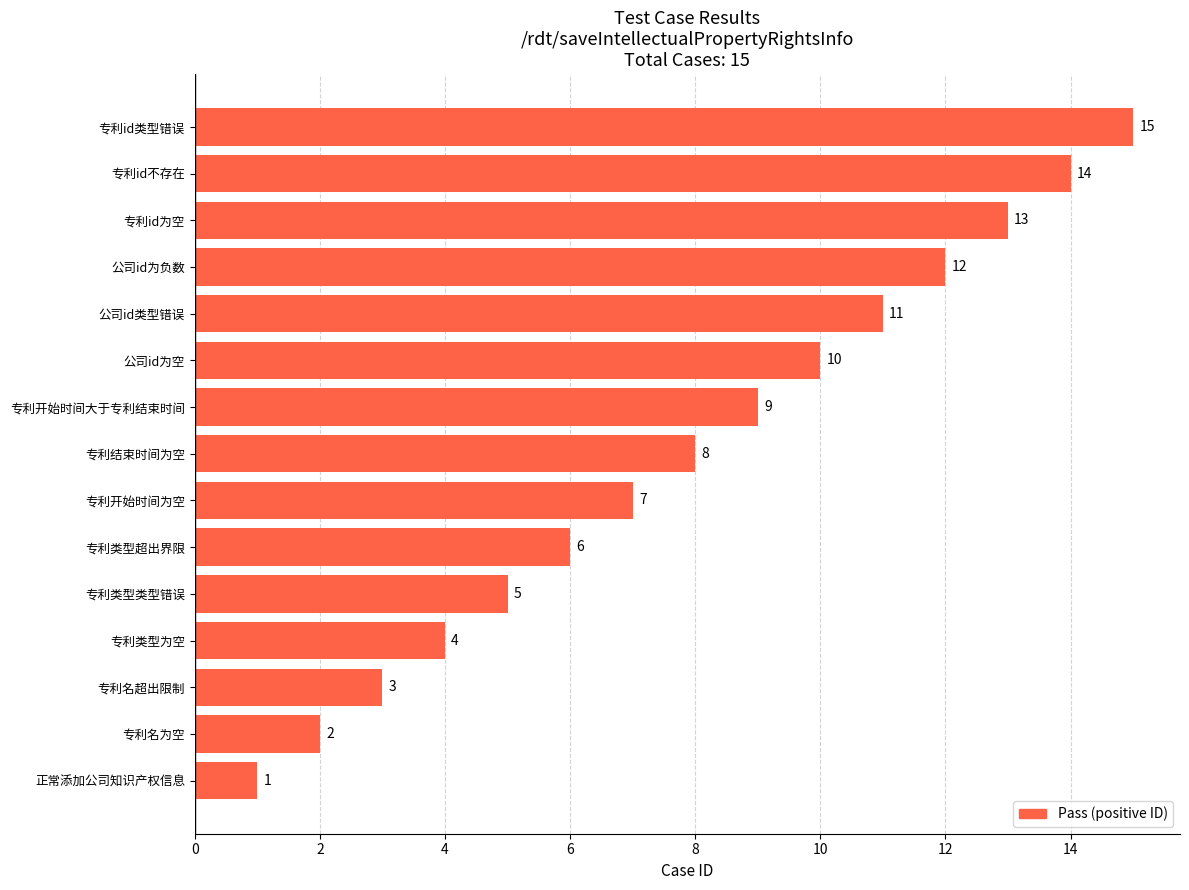

Between 专利id为空 and 专利名为空, which is larger?

专利id为空